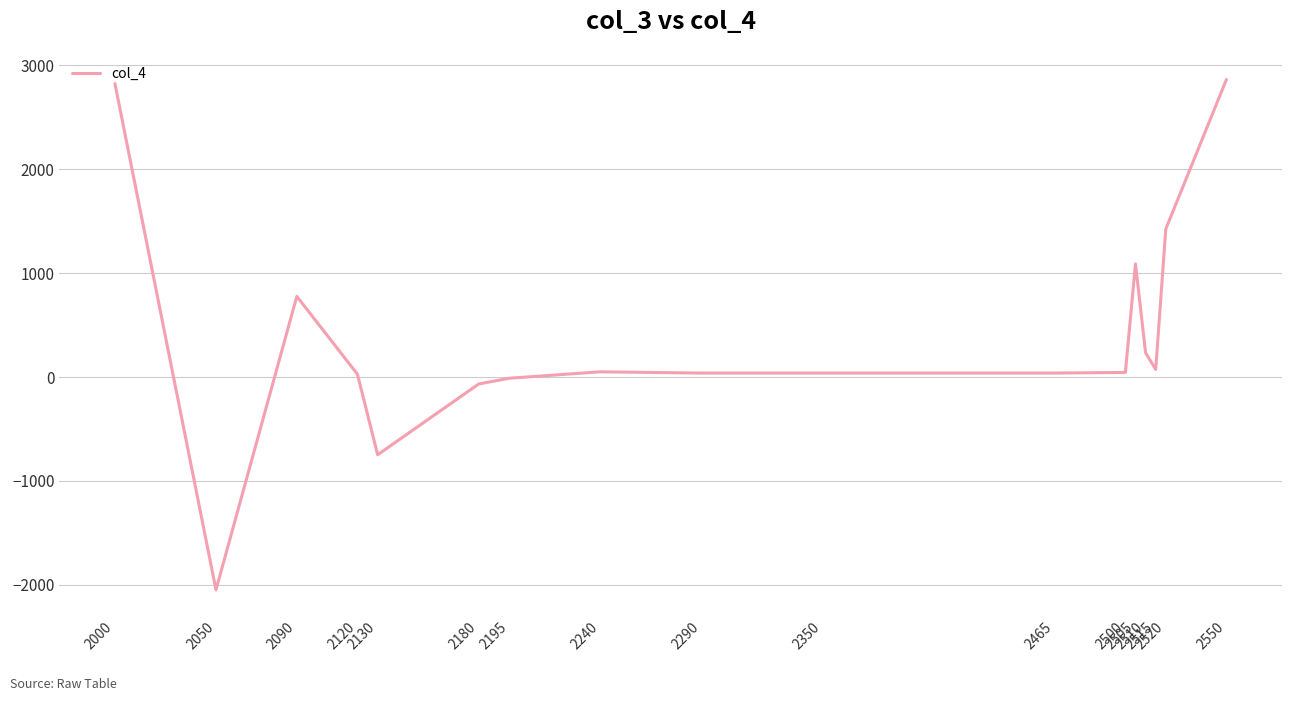

What is the change in value from 2195 to 2500?

+56